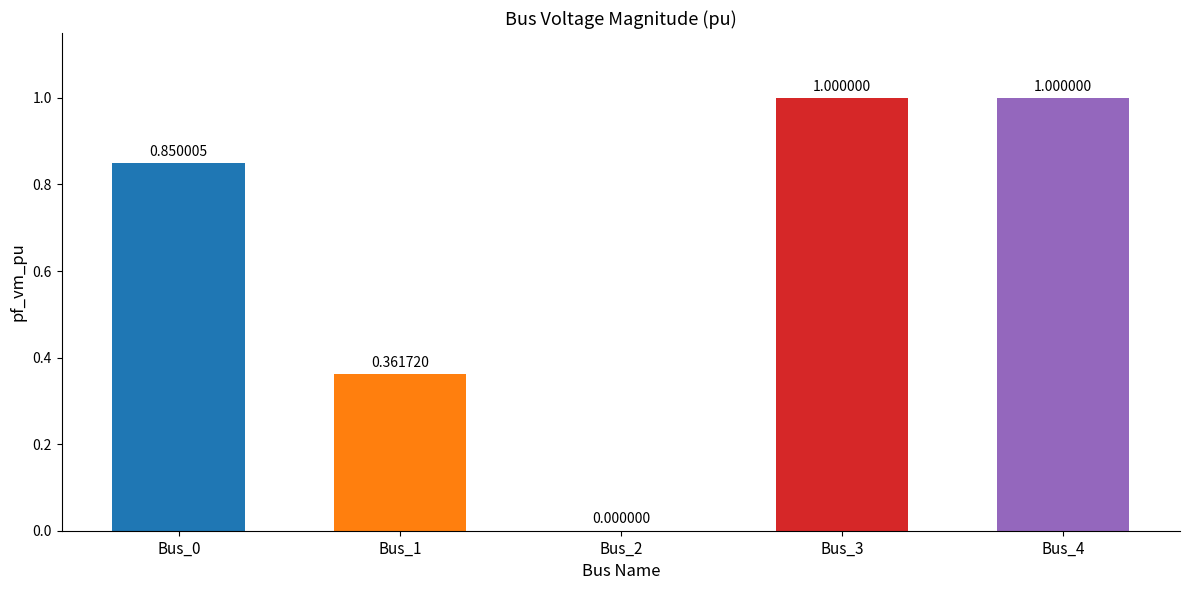

Are the bars horizontal?

No